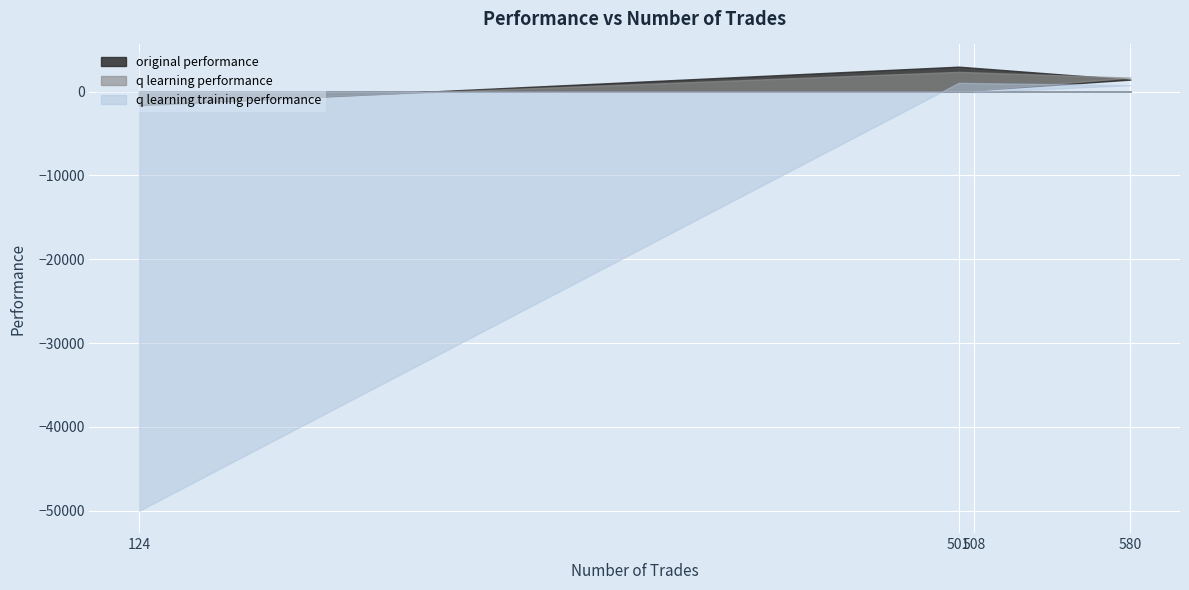

What is the total value across all series at 508?

231.0